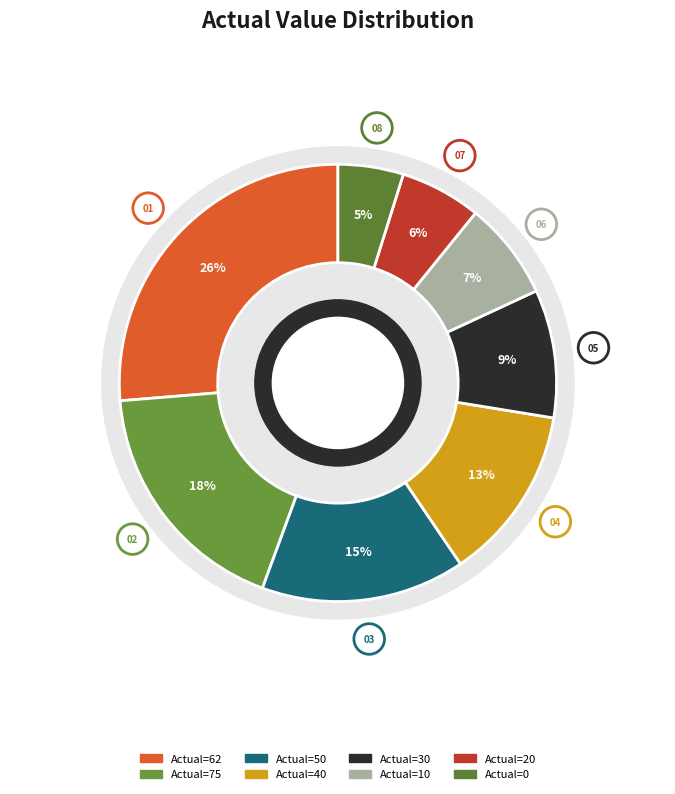

What is the largest slice in the pie chart?

62